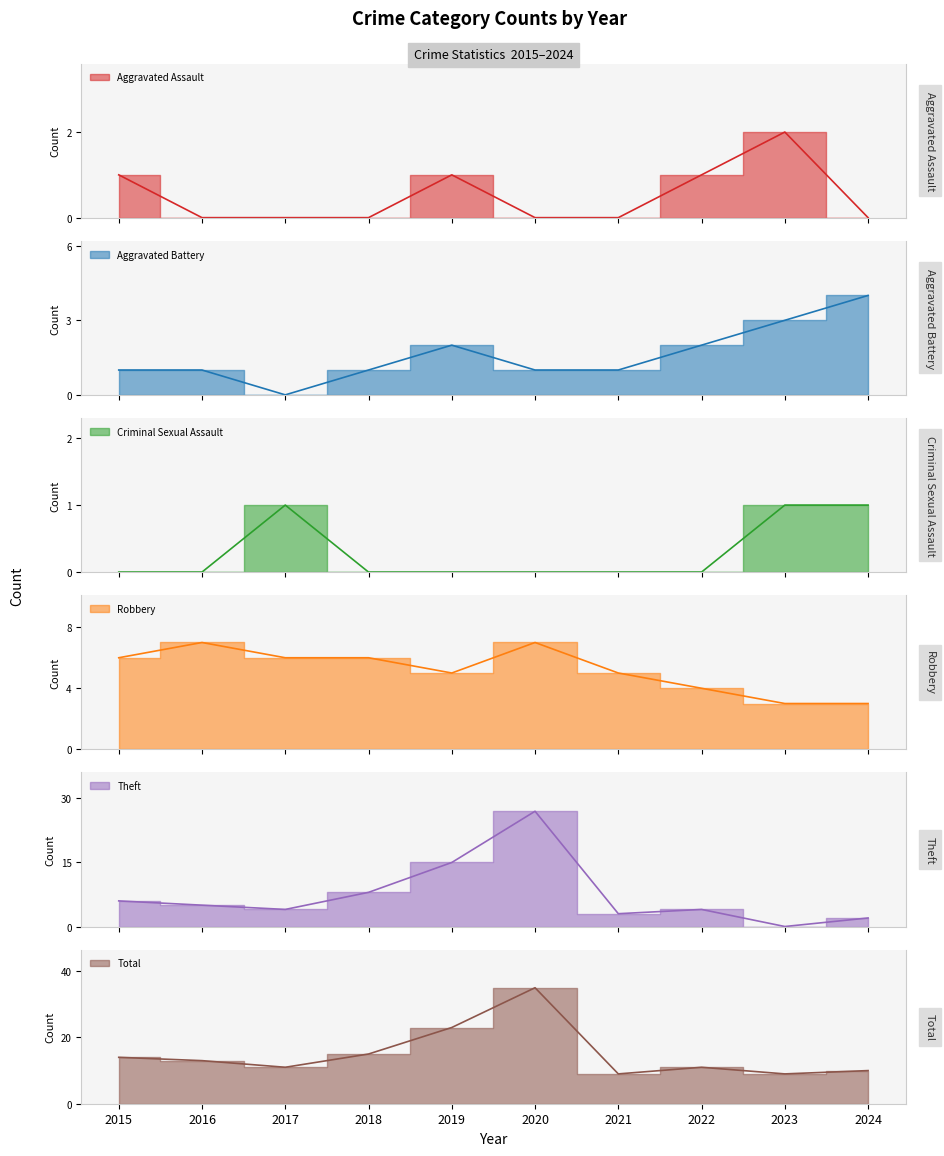

At which category is the sum across all series the highest?

2020